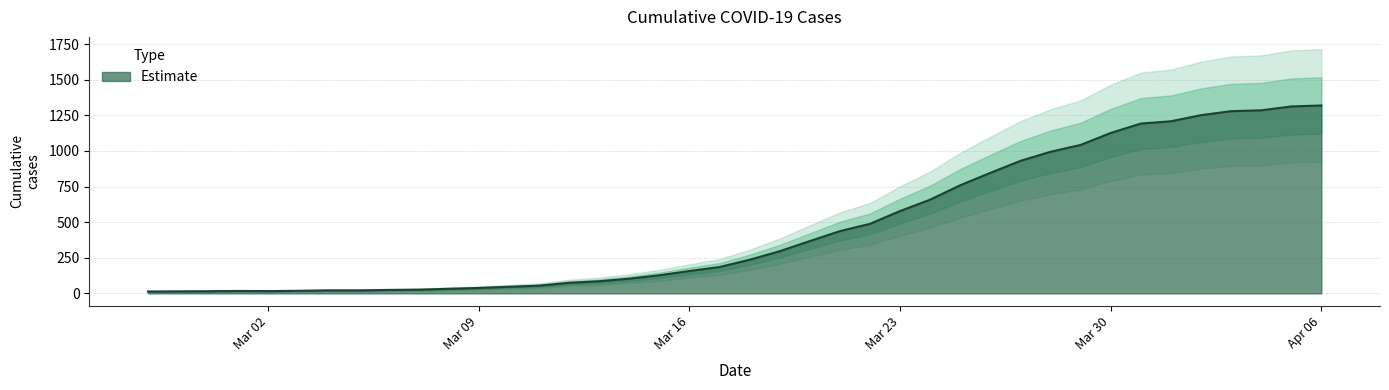

How many lines are shown in the chart?

1